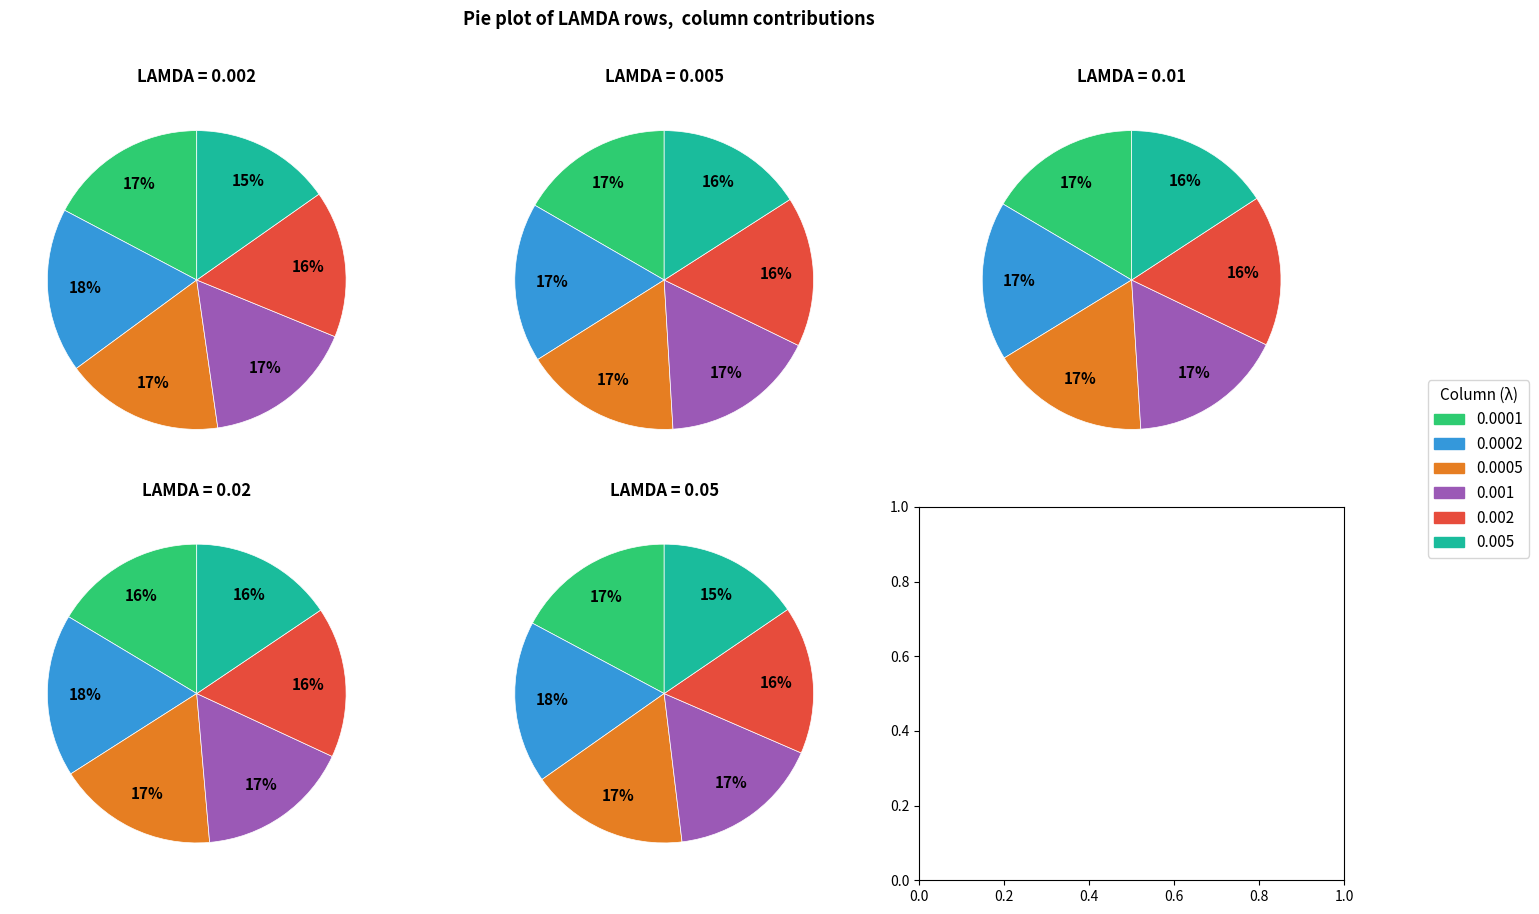

To the nearest percent, what percentage of the pie is 0.001?

17%